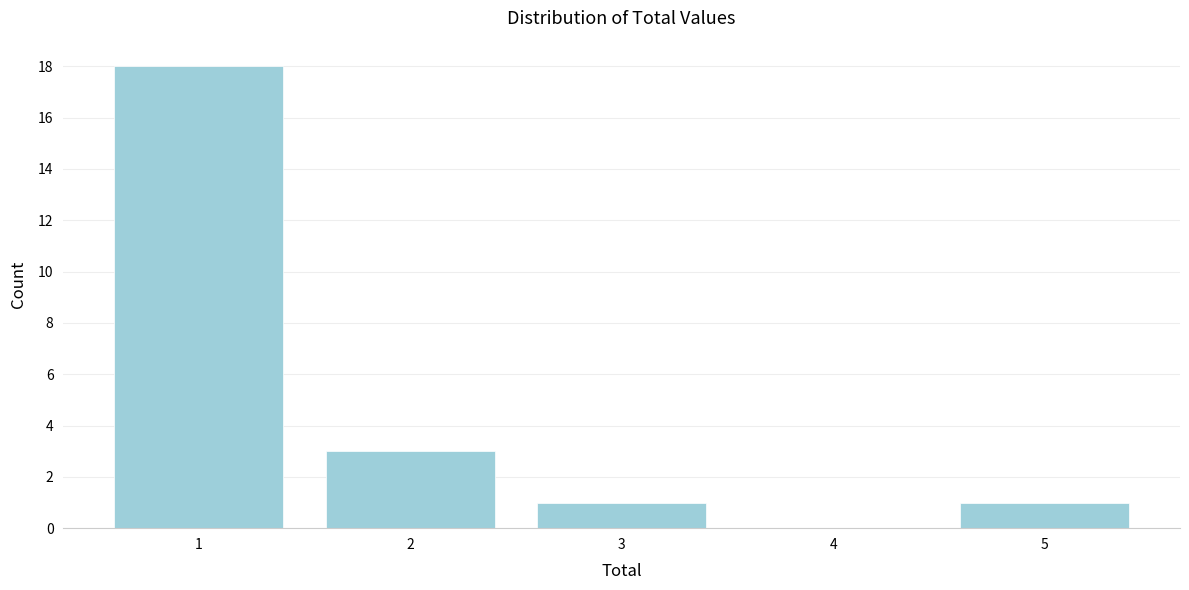

What is the height of the bar covering 4.5 to 5.5 on the x-axis? The values are not printed on the chart, so give them approximately, as read against the axis.

1